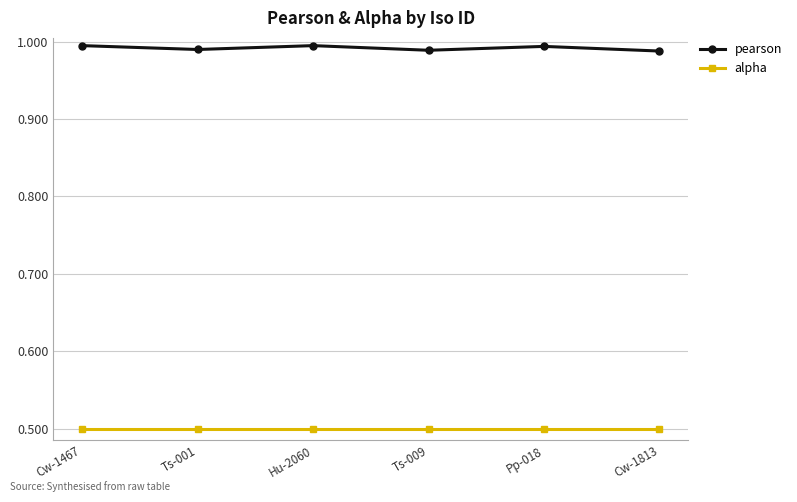

Does the chart display data point markers on the line(s)?

Yes